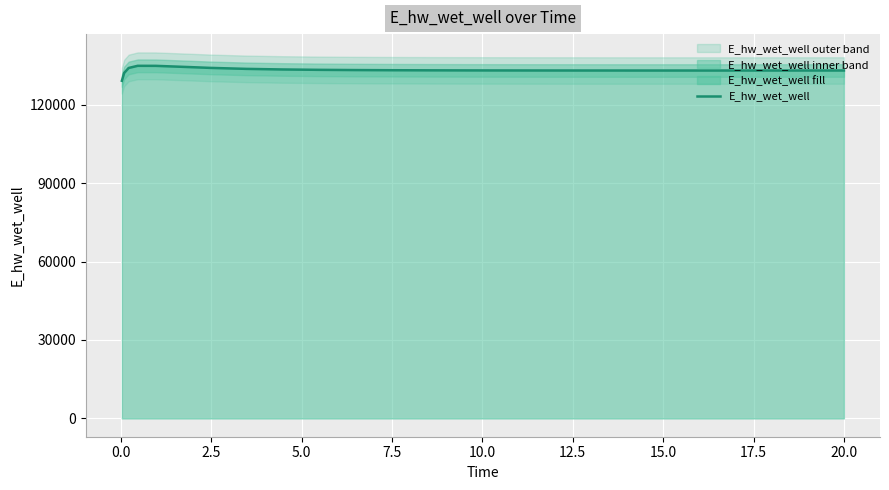

What is the highest value of the E_hw_wet_well series?

134879.3